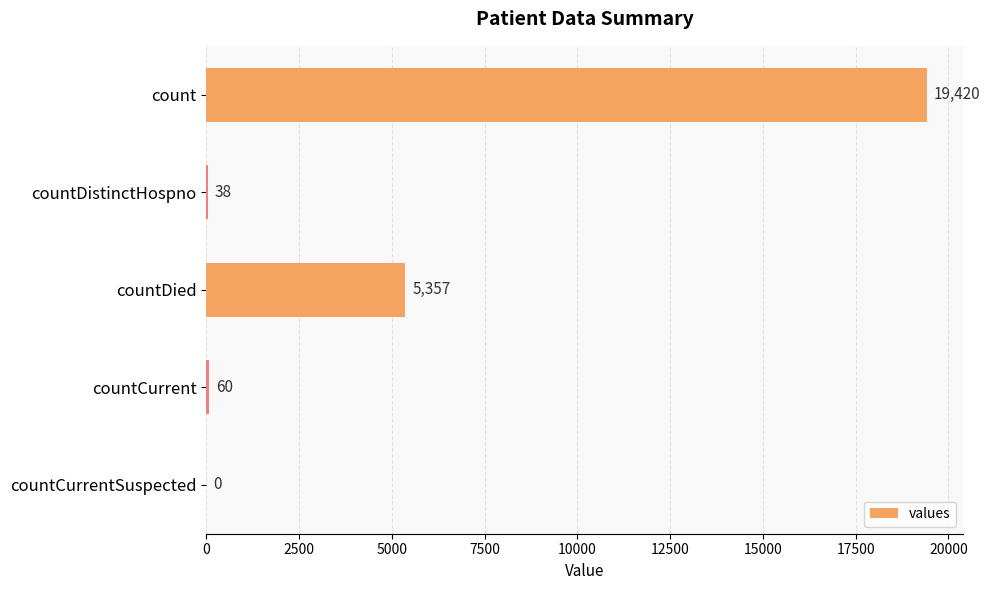

What is the change in value from count to countDied?

-14063